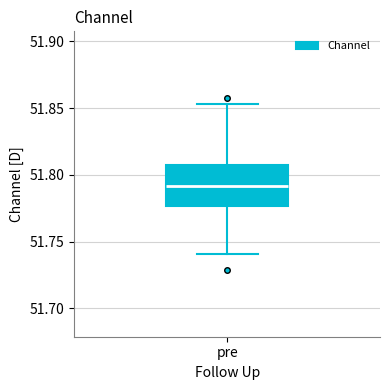

Read this box plot against the y-axis: the position of the median line, the range covered by the box, and the ends of both whiskers. The values are not printed on the chart, so give them approximately, as read against the axis.

median 51.790, box 51.775 to 51.805, whiskers 51.740 to 51.855